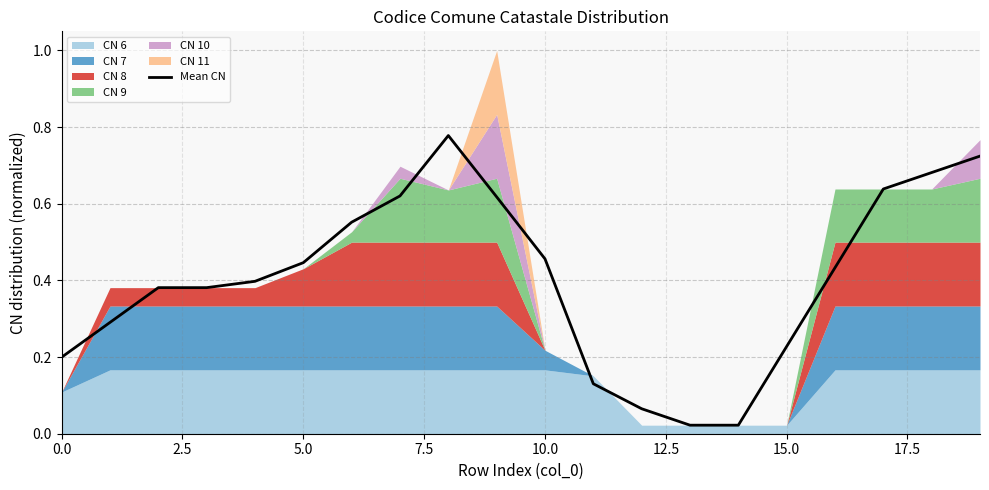

How many categories are shown in the chart?

20